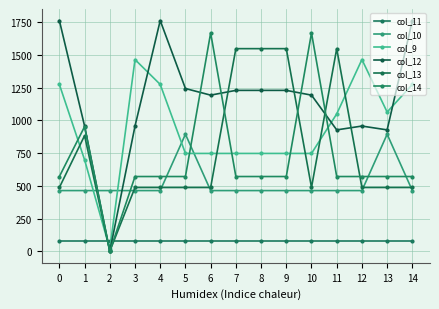

How many lines are shown in the chart?

6